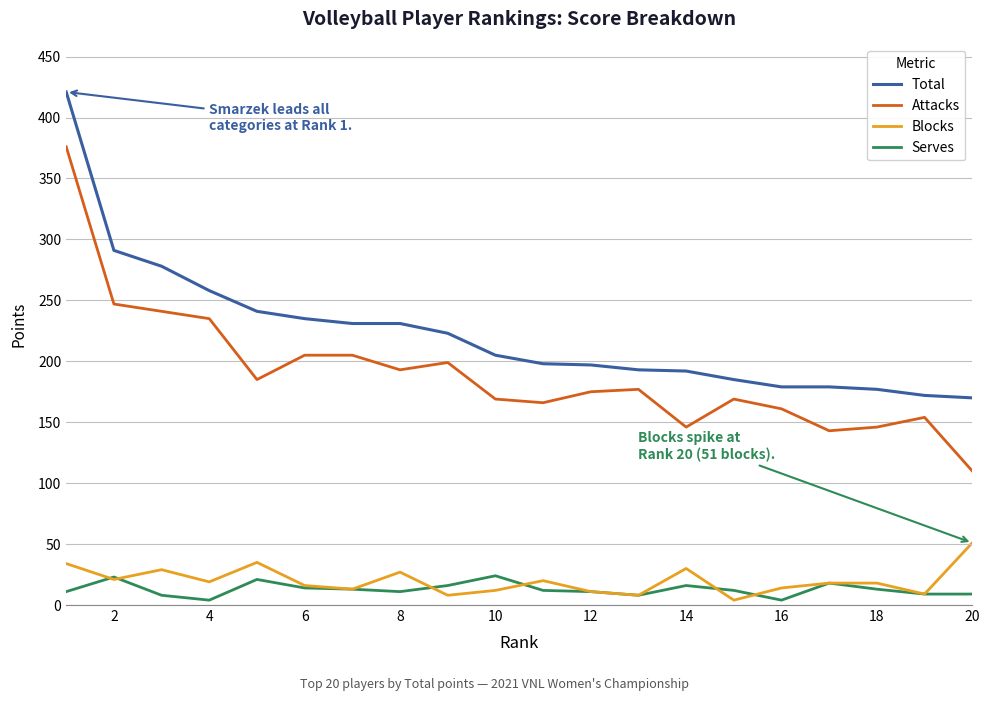

List the series in order of their peak value, lowest first.

Serves, Blocks, Attacks, Total